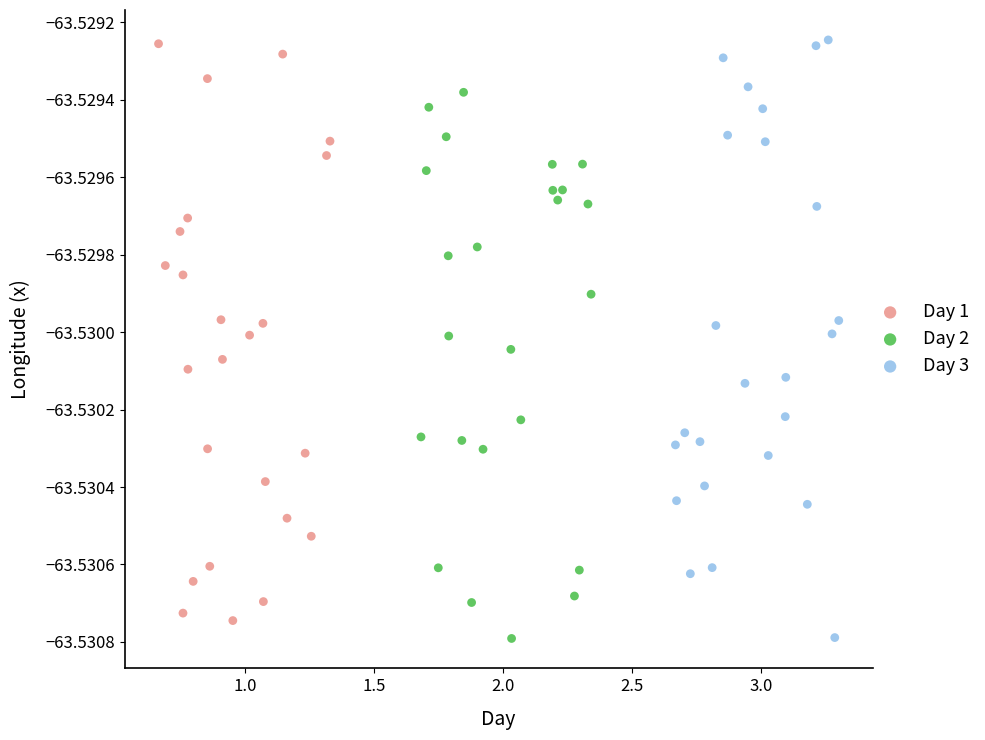

What are all the series names shown in the legend?

Day 1, Day 2, Day 3